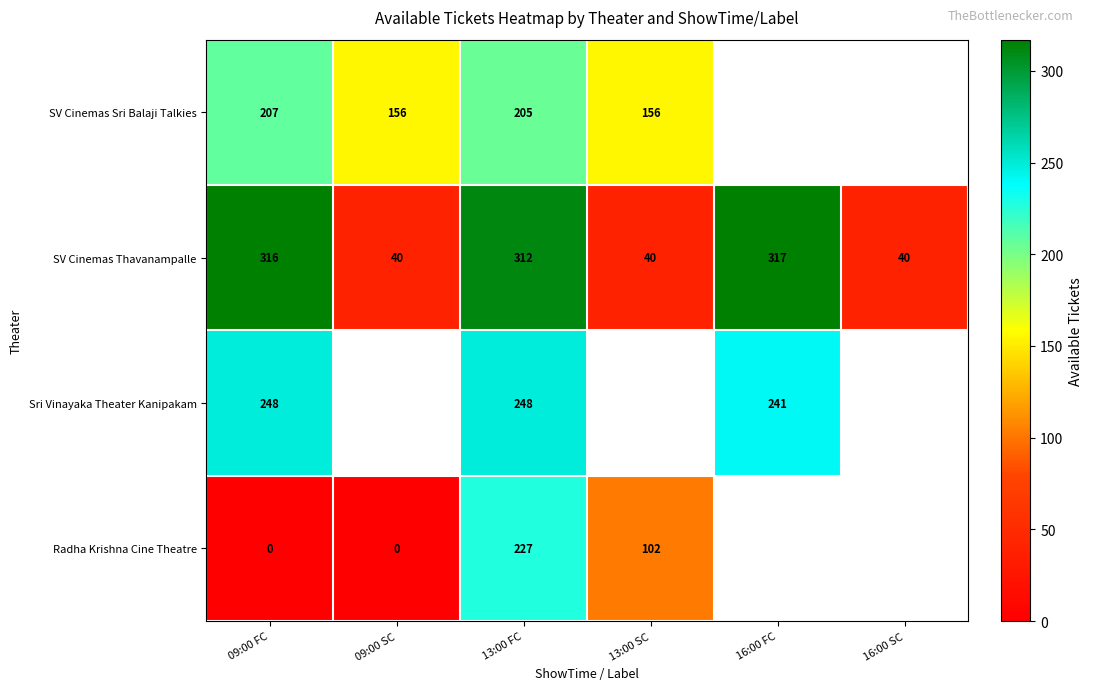

What is the total value across all series at 13:00 FC?

992